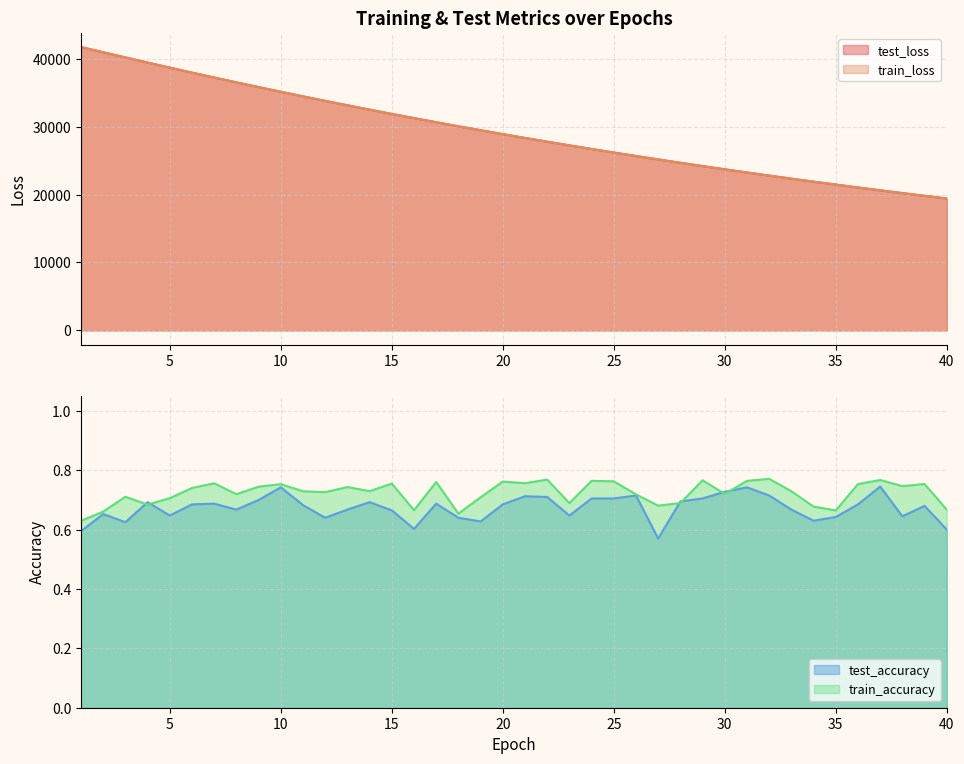

How many data points in train_loss are above 28900?

20